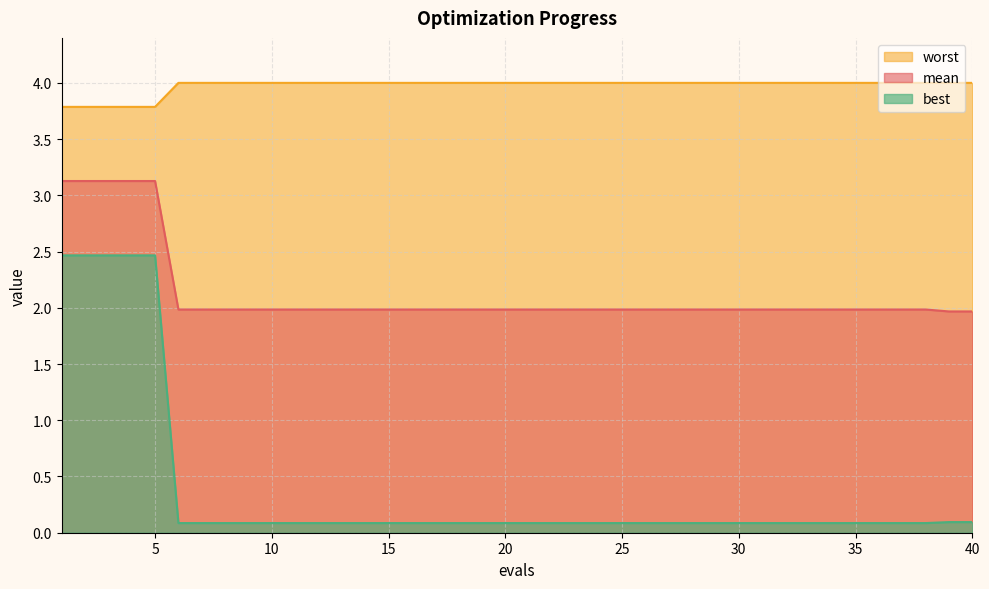

True or false: worst and mean cross at least once.

False